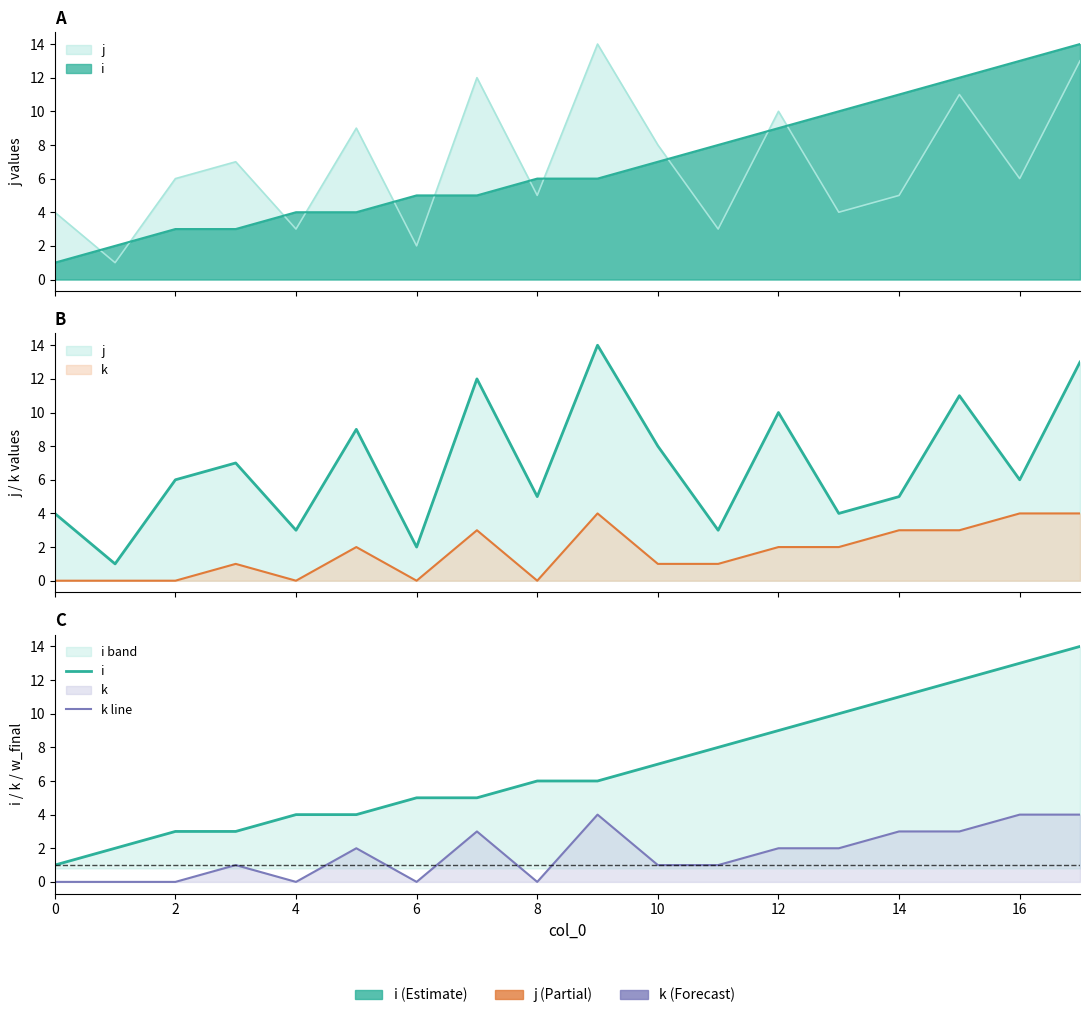

What is the lowest value of the i series?

1